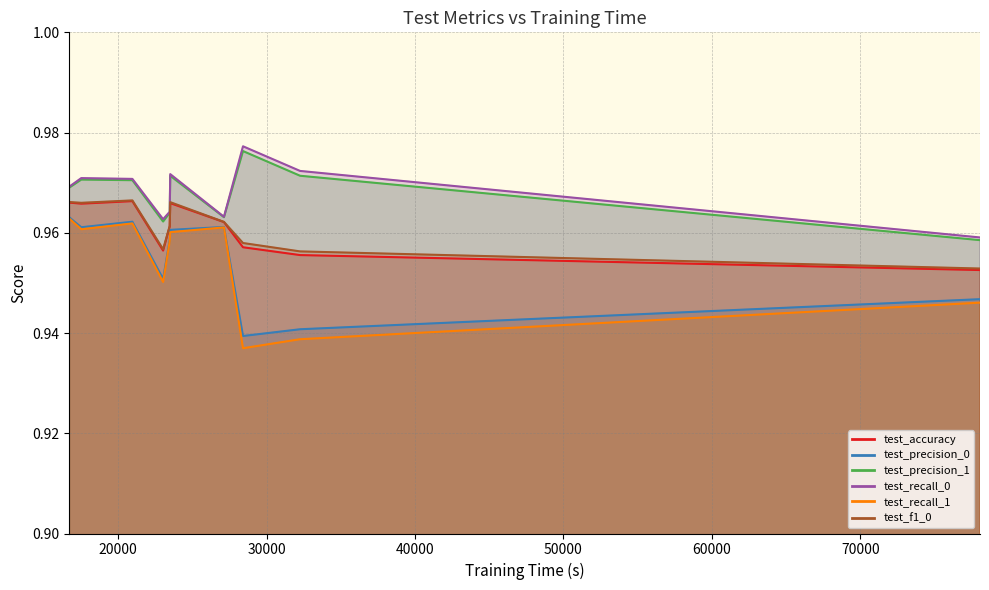

Reading left to right, list all the values displayed in this chart.

test_accuracy: 32259=1.0	16719=1.0	27131=1.0	23477=1.0	23032=1.0	28414=1.0	23512=1.0	20962=1.0	17519=1.0	78063=1.0
test_precision_0: 32259=0.9	16719=1.0	27131=1.0	23477=1.0	23032=1.0	28414=0.9	23512=1.0	20962=1.0	17519=1.0	78063=0.9
test_precision_1: 32259=1.0	16719=1.0	27131=1.0	23477=1.0	23032=1.0	28414=1.0	23512=1.0	20962=1.0	17519=1.0	78063=1.0
test_recall_0: 32259=1.0	16719=1.0	27131=1.0	23477=1.0	23032=1.0	28414=1.0	23512=1.0	20962=1.0	17519=1.0	78063=1.0
test_recall_1: 32259=0.9	16719=1.0	27131=1.0	23477=1.0	23032=1.0	28414=0.9	23512=1.0	20962=1.0	17519=1.0	78063=0.9
test_f1_0: 32259=1.0	16719=1.0	27131=1.0	23477=1.0	23032=1.0	28414=1.0	23512=1.0	20962=1.0	17519=1.0	78063=1.0